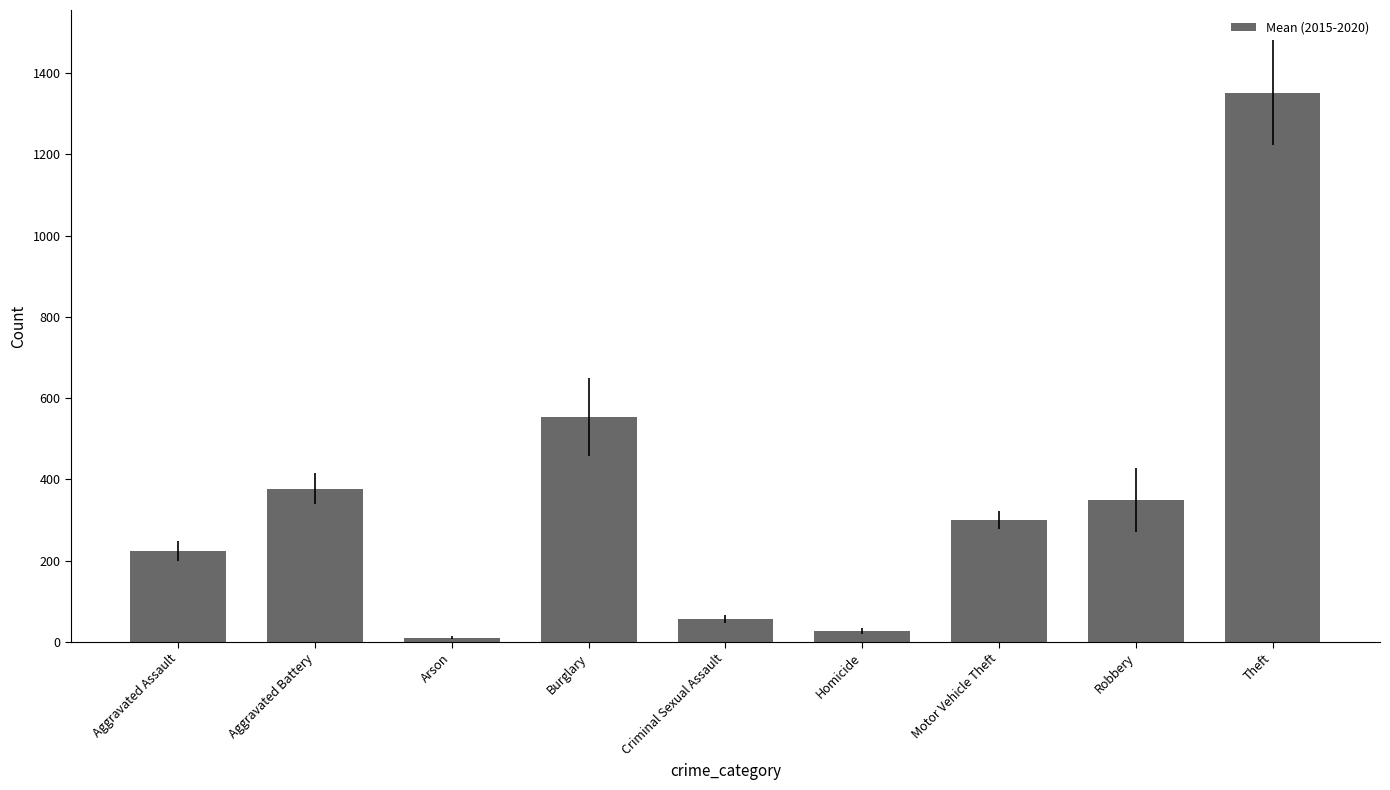

True or false: the data shows 582.8 at Robbery.

False